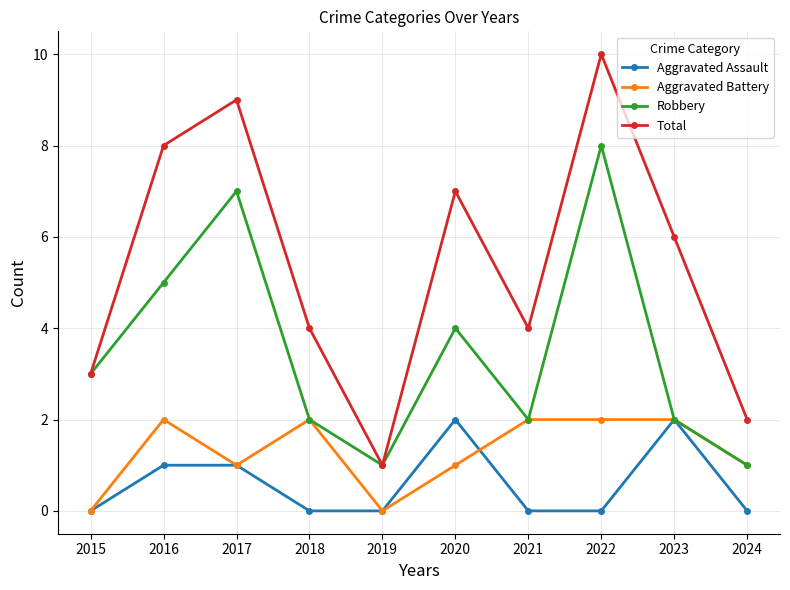

What is the difference between the Total values at 2022 and 2018?

6